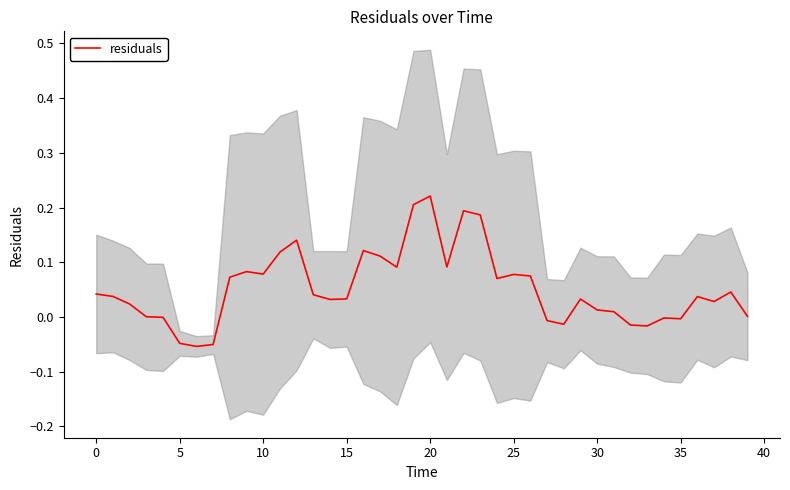

Is it true that residuals equals 0.1 at 20?

False